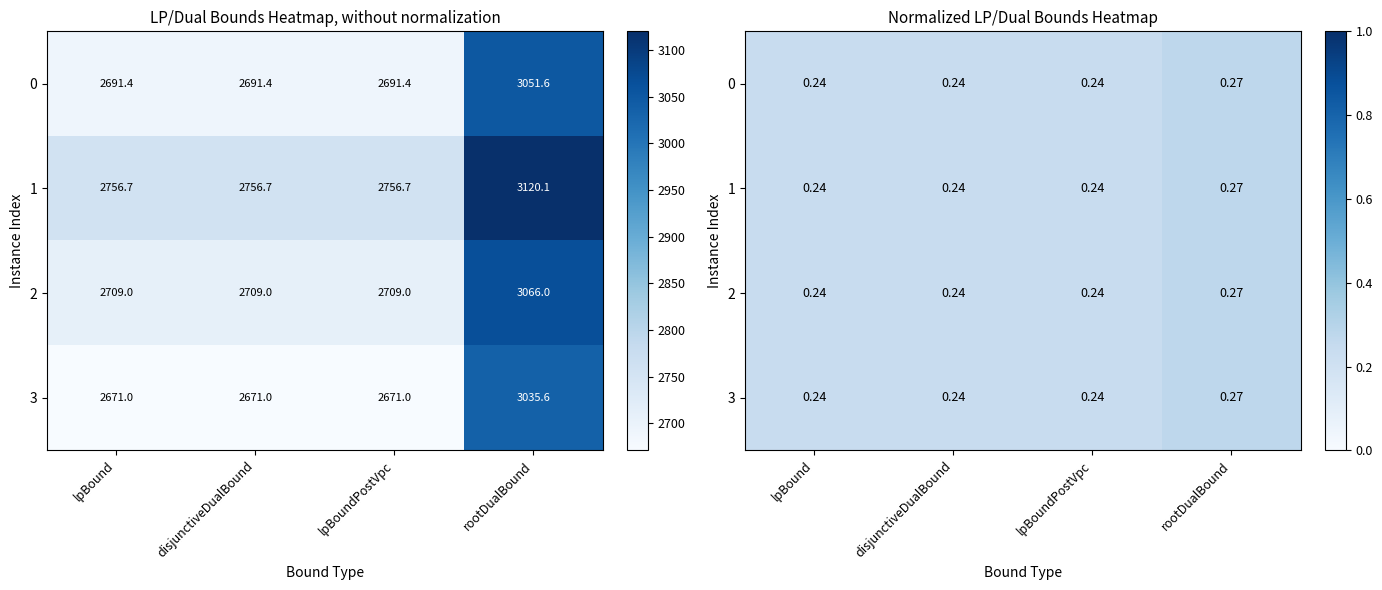

How many 2 values are between 0 and 1?

4